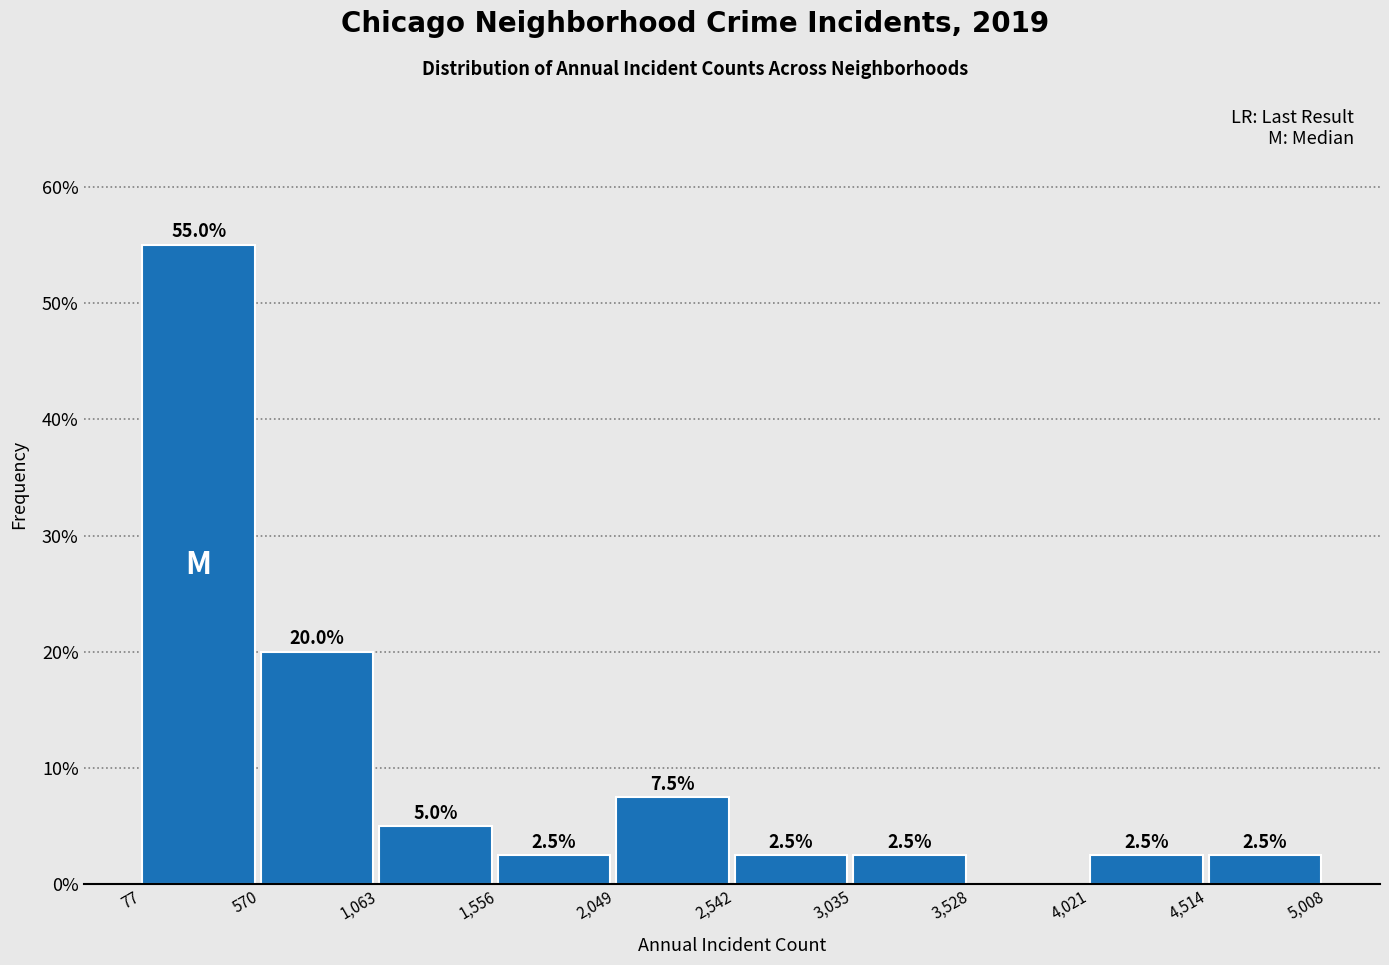

Which range on the x-axis has the tallest bar?

77 to 570